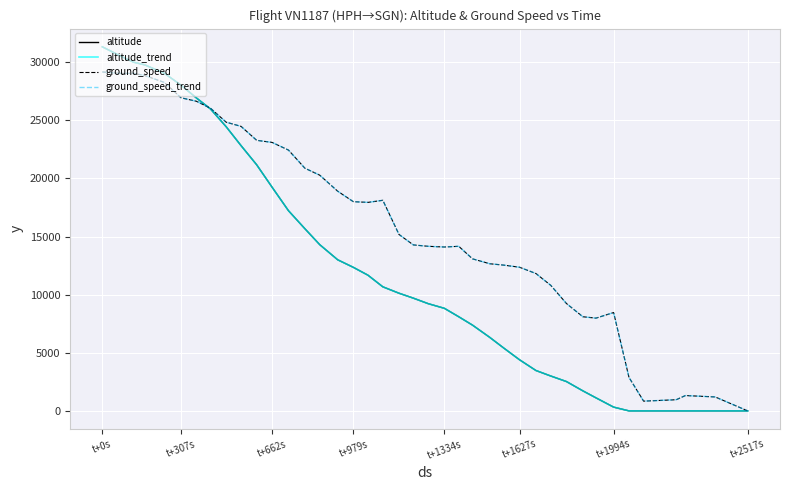

What is the value of the ground_speed point at the 9th from the left?

24840